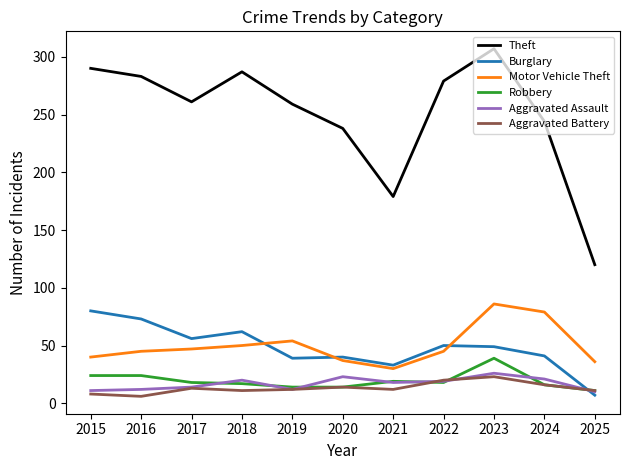

At which category is the sum across all series the highest?

2023